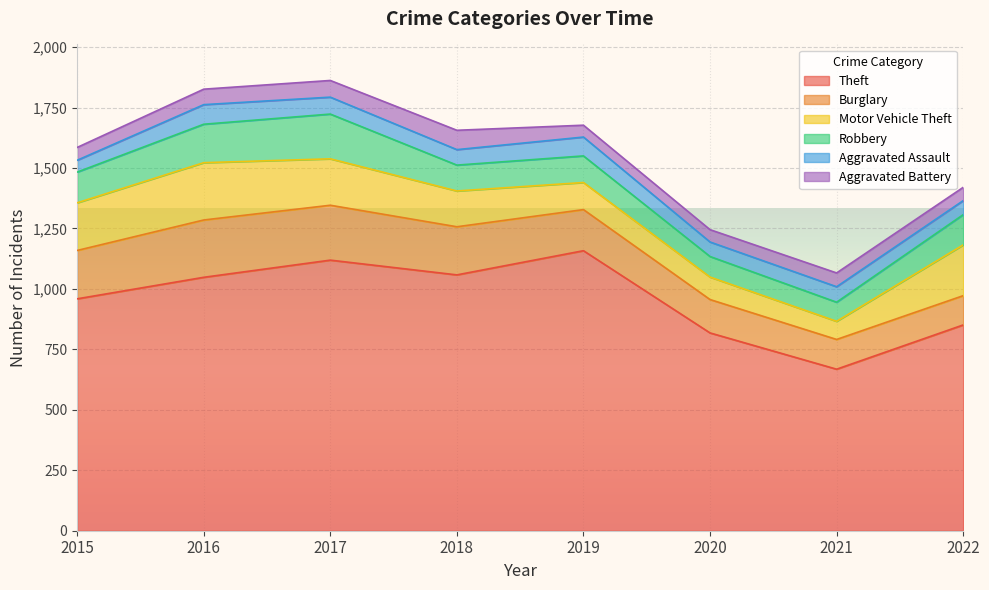

Where does the Aggravated Battery series first go above 57?

2016